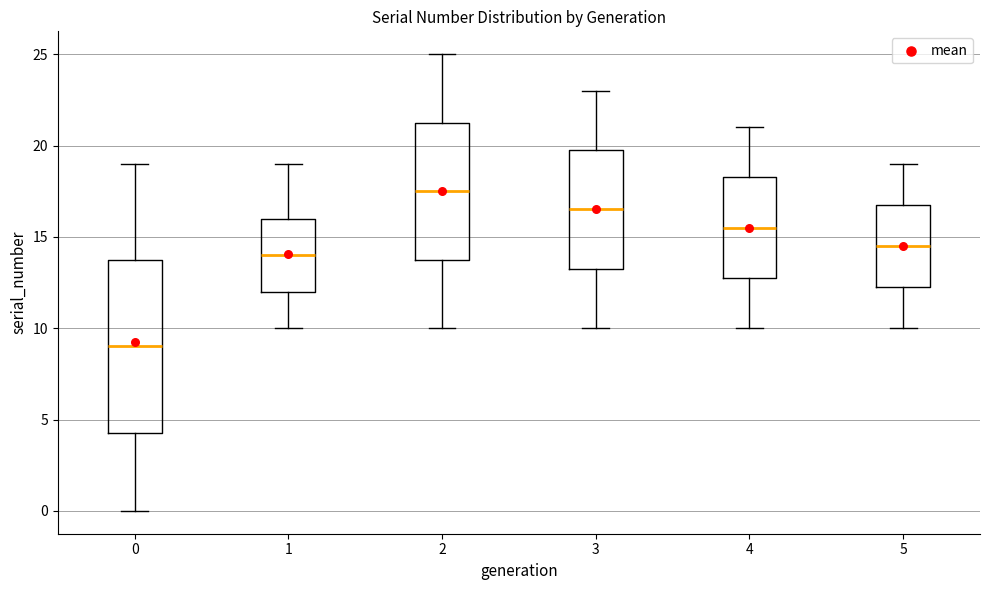

Reading left to right, transcribe this box plot: for each box, give where its median line is, the range the box spans, and where its two whiskers end, as read against the y-axis. The values are not printed on the chart, so give them approximately, as read against the axis.

0: median 9.0, box 4.5 to 14.0, whiskers 0.0 to 19.0
1: median 14.0, box 12.0 to 16.0, whiskers 10.0 to 19.0
2: median 17.5, box 14.0 to 21.5, whiskers 10.0 to 25.0
3: median 16.5, box 13.5 to 20.0, whiskers 10.0 to 23.0
4: median 15.5, box 13.0 to 18.5, whiskers 10.0 to 21.0
5: median 14.5, box 12.5 to 17.0, whiskers 10.0 to 19.0